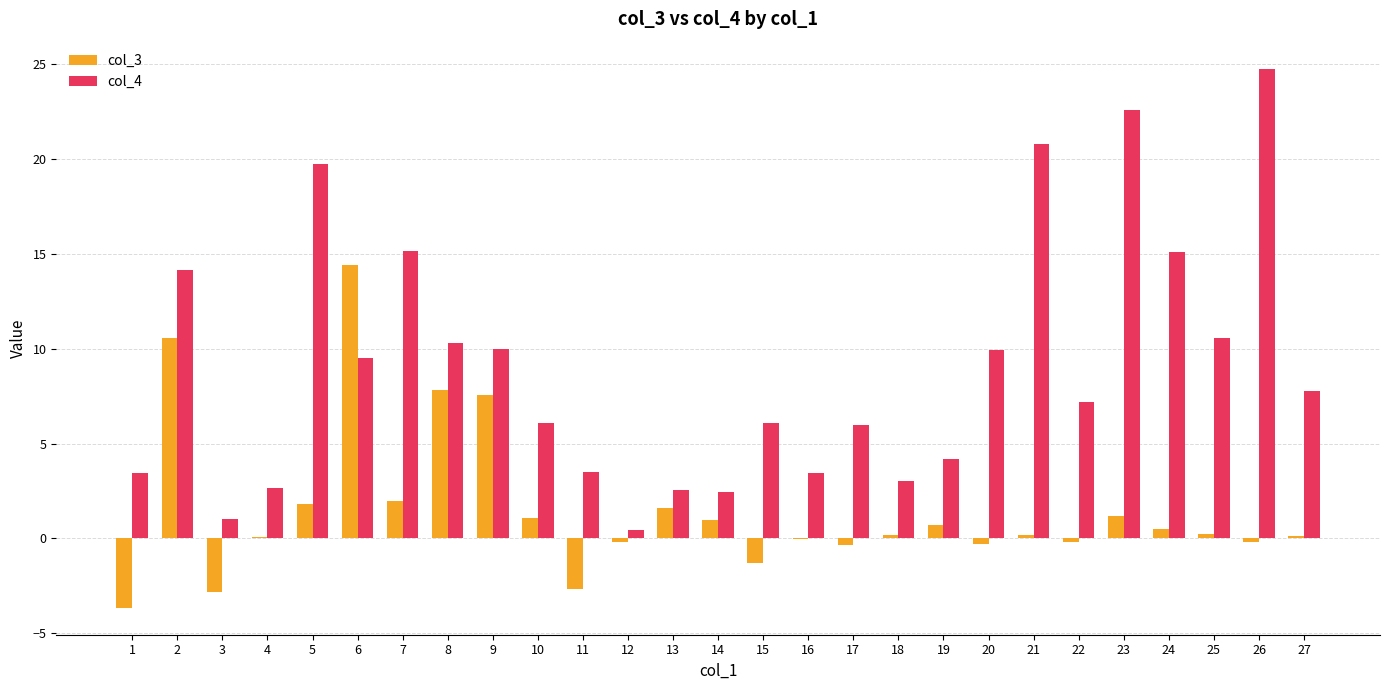

What value does the col_4 series have at 21?

20.8